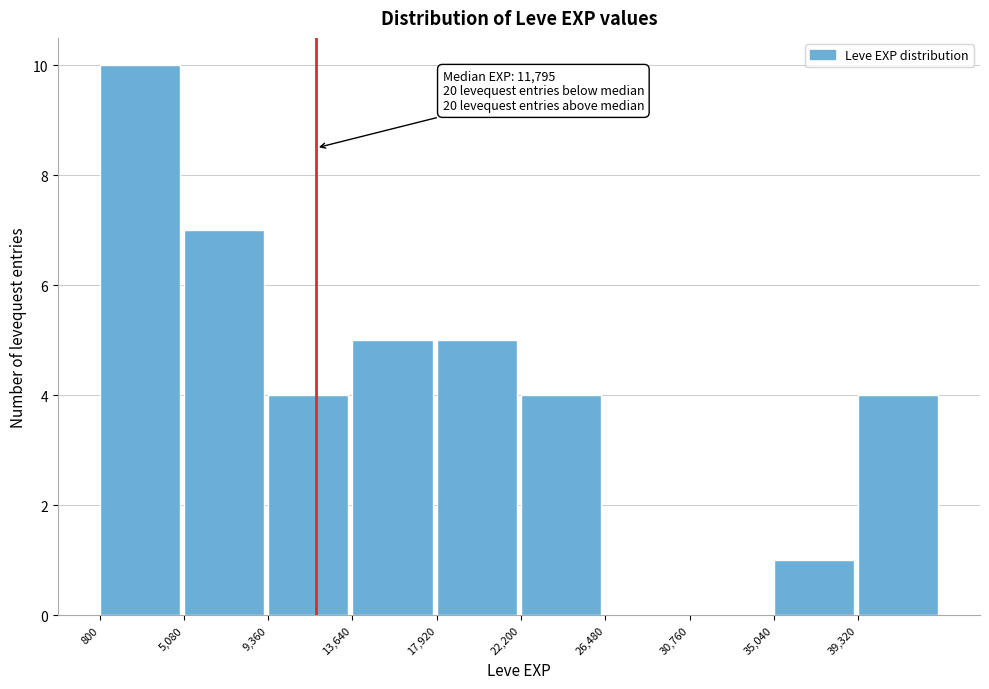

Which range on the x-axis has the tallest bar?

1000 to 5000